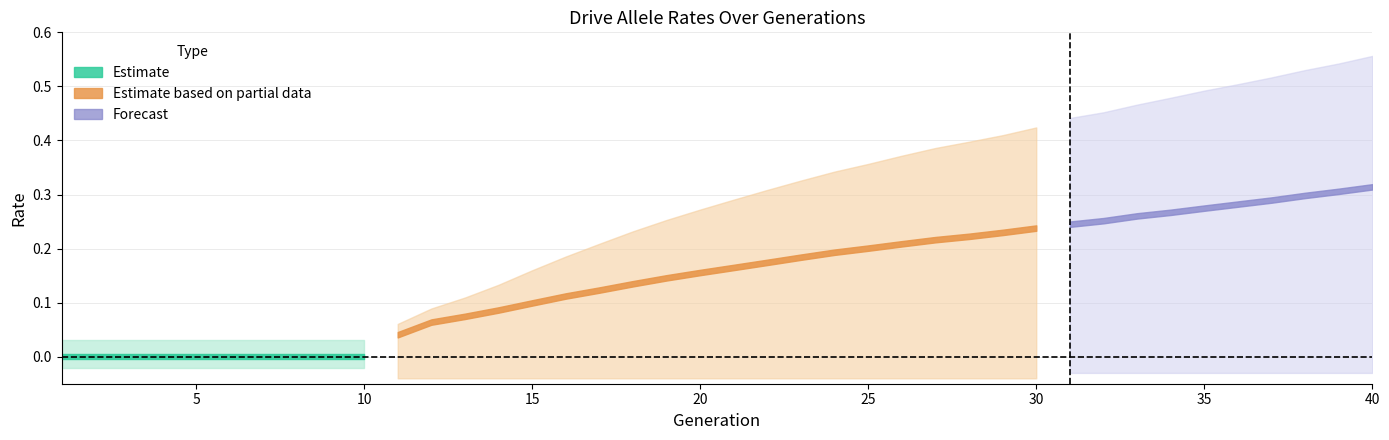

Which category has the lowest value across all series?

1